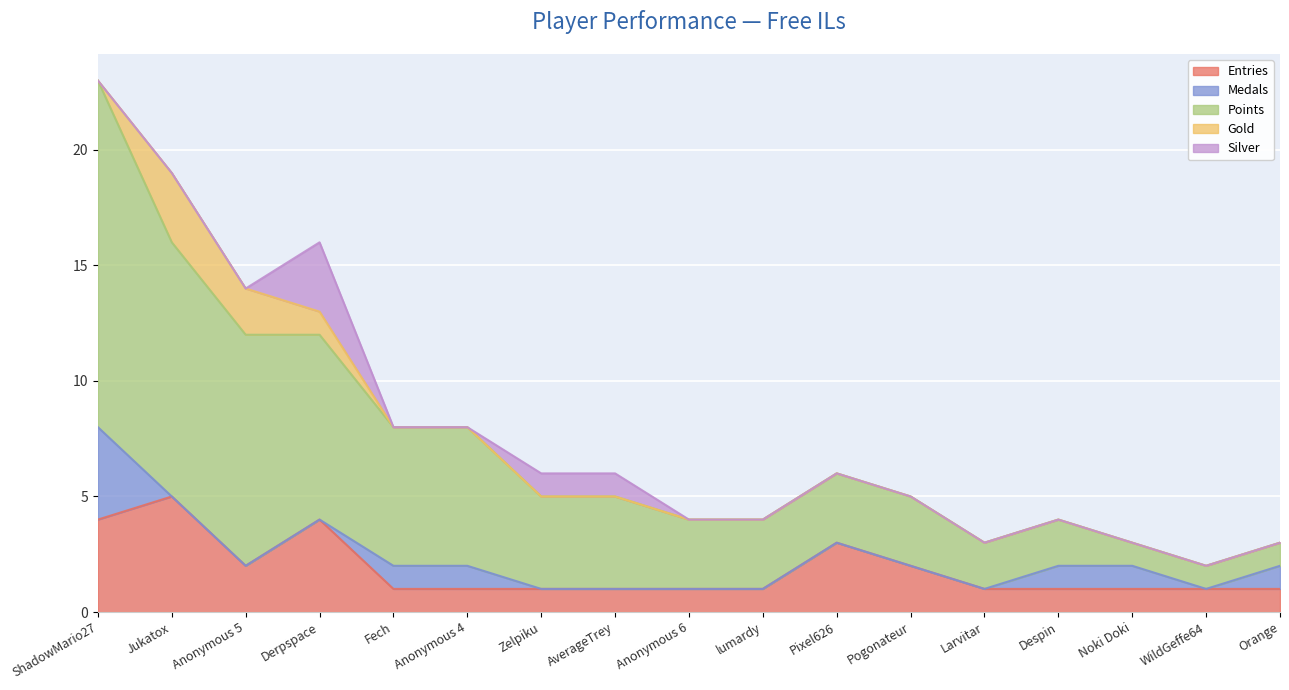

What position from the right is Anonymous 4?

12